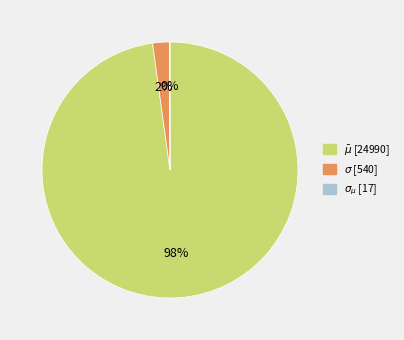

To the nearest percent, what is the average slice percentage?

33%